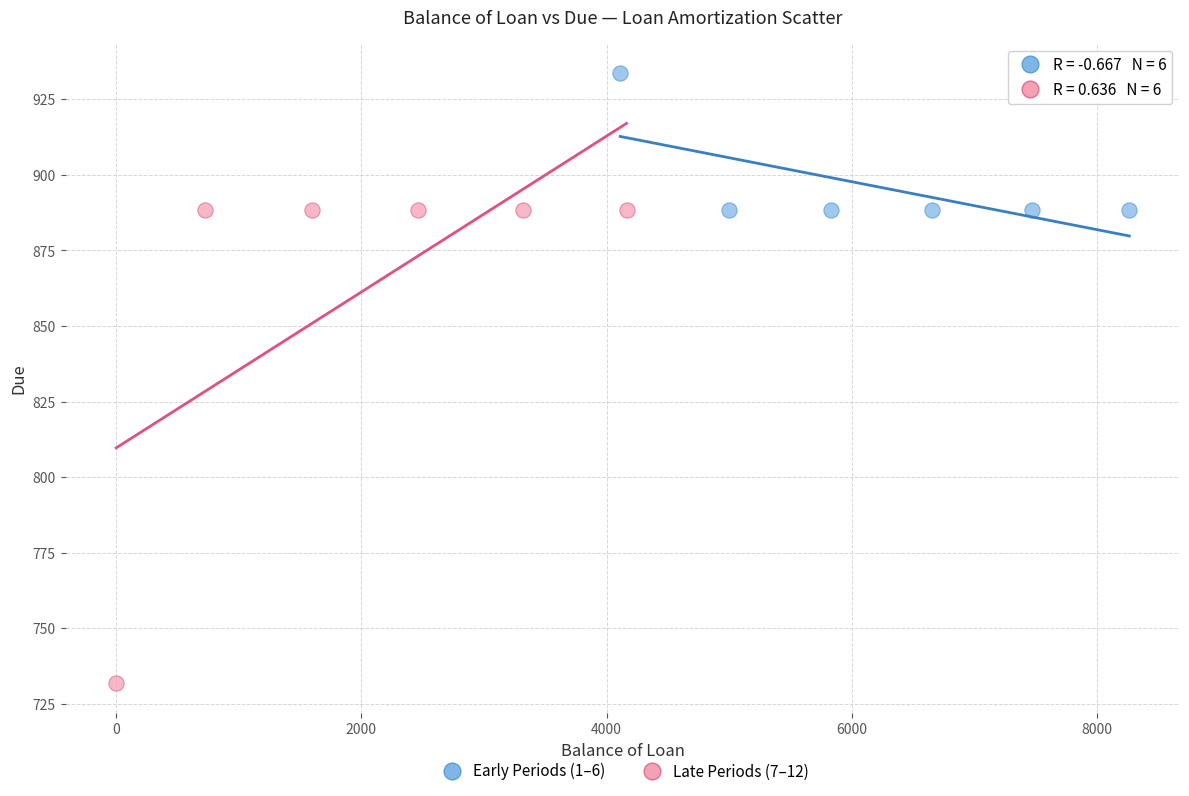

Which series contains the lowest Y value?

Late Periods (7–12)